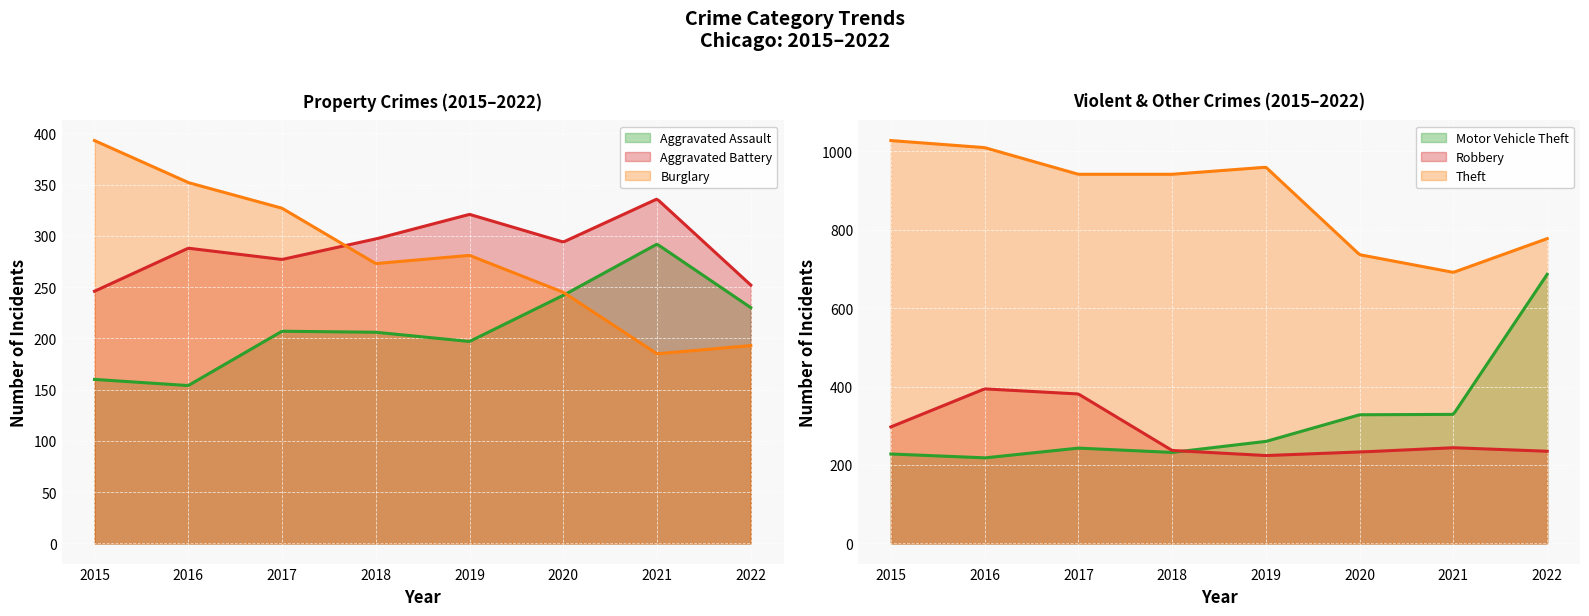

What is the greatest value displayed?

1027